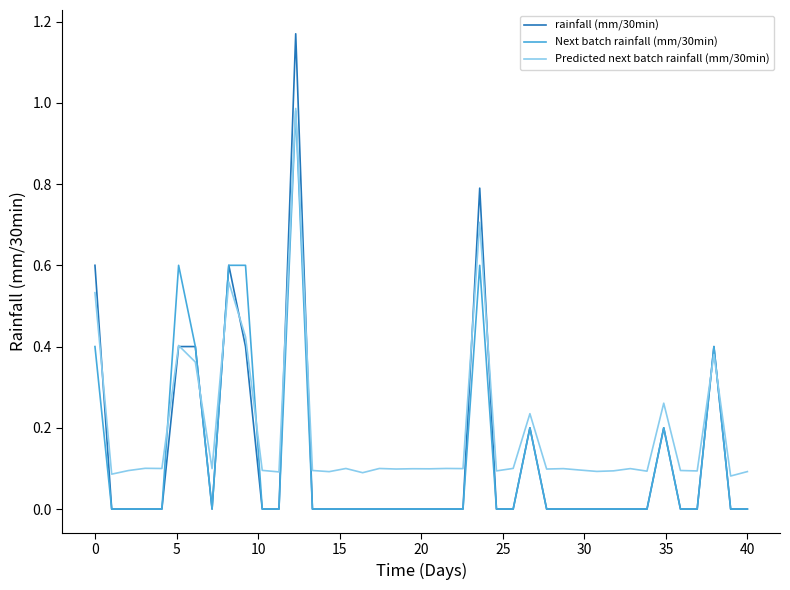

Which series has the widest spread of values?

rainfall (mm/30min)